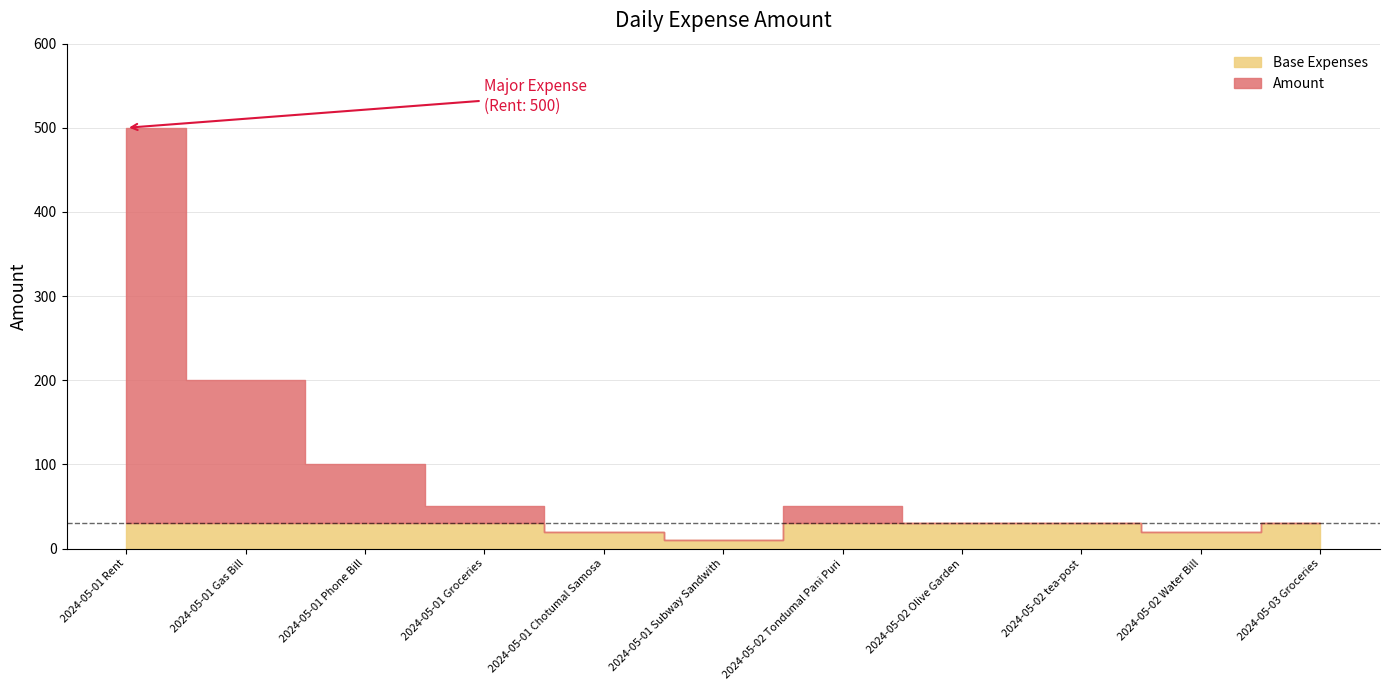

Which has a higher value, 2024-05-02 tea-post or 2024-05-02 Tondumal Pani Puri?

2024-05-02 Tondumal Pani Puri